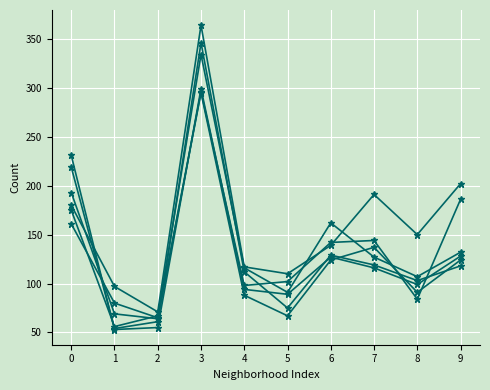

Does the chart have visible grid lines?

Yes